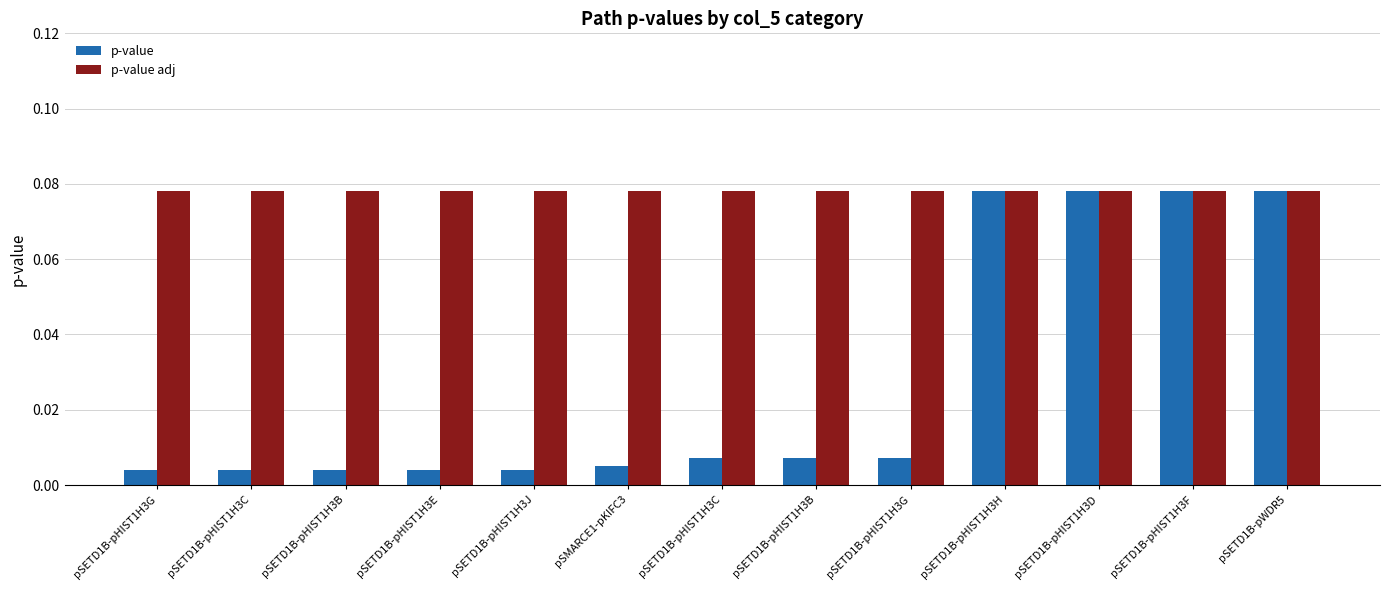

What is the label of the 12th bar from the right?

pSETD1B-pHIST1H3C